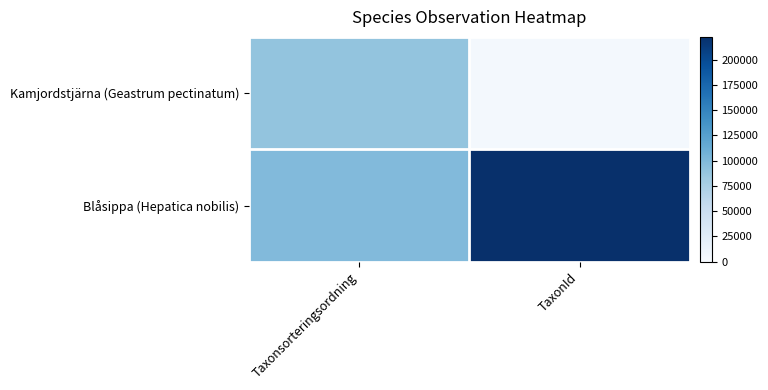

What is the total value across all series at Taxonsorteringsordning?

187373